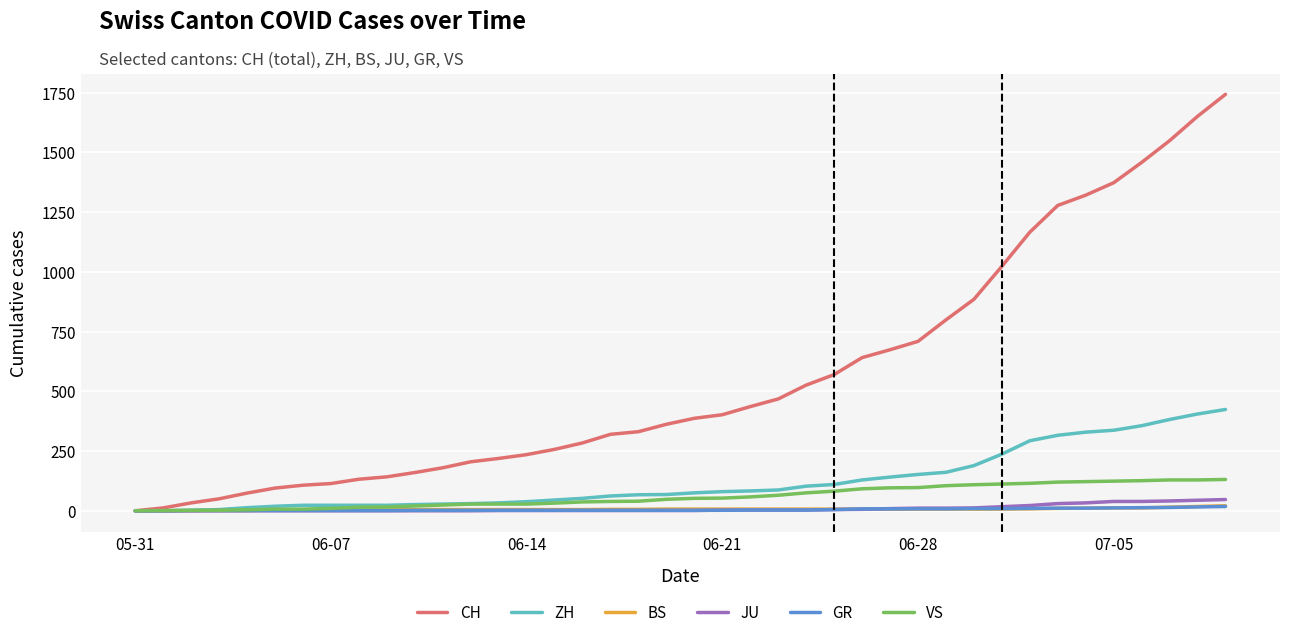

Which series has the largest range (max minus min)?

CH